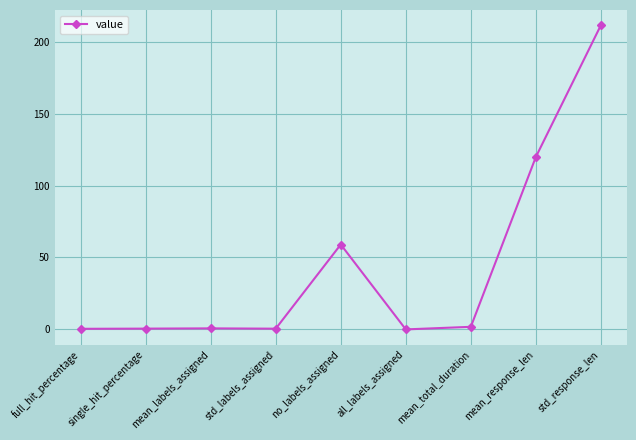

At which label is the value closest to 105?

mean_response_len